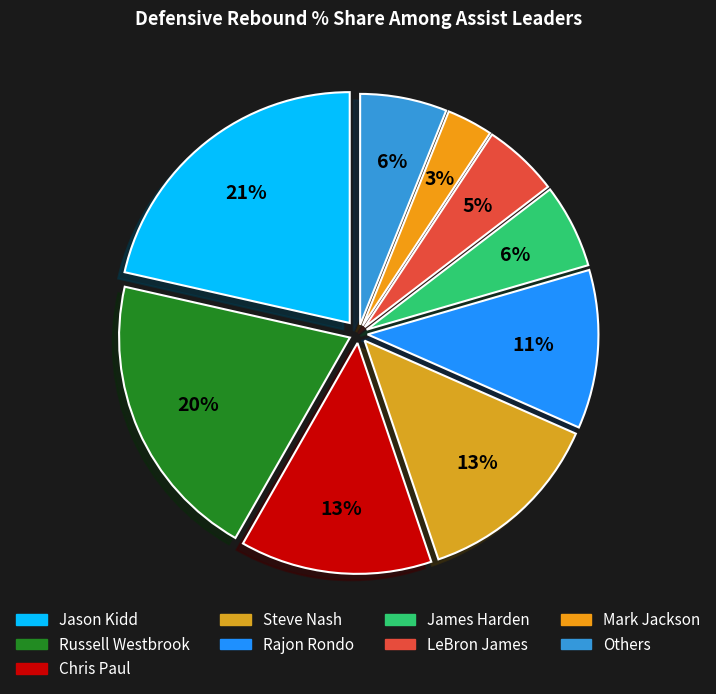

Count the number of slices in the pie.

9